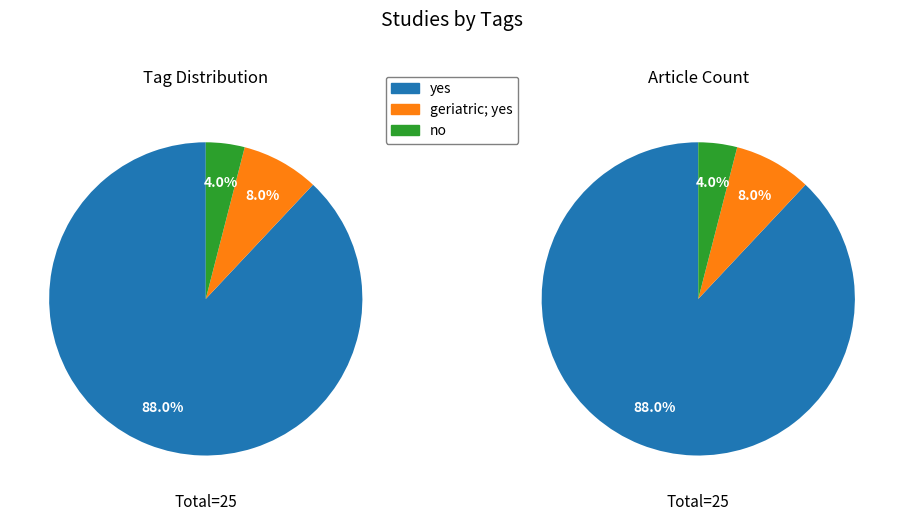

To the nearest percent, what portion does geriatric; yes represent?

8%